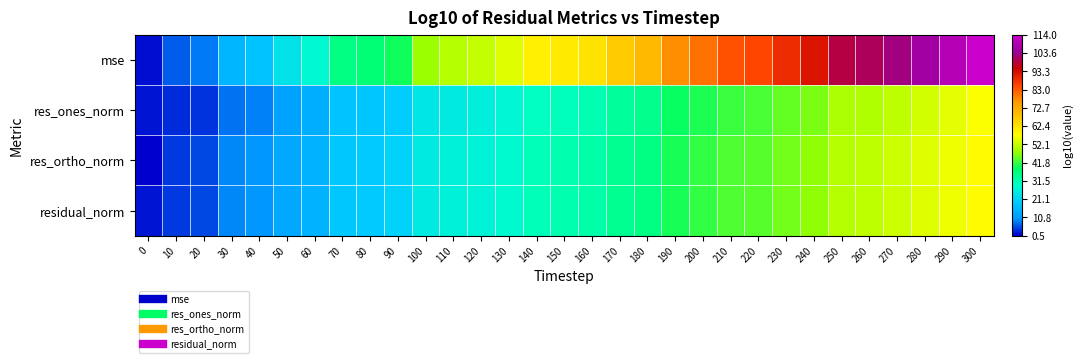

List the series in order of their peak value, highest first.

mse, res_ortho_norm, residual_norm, res_ones_norm